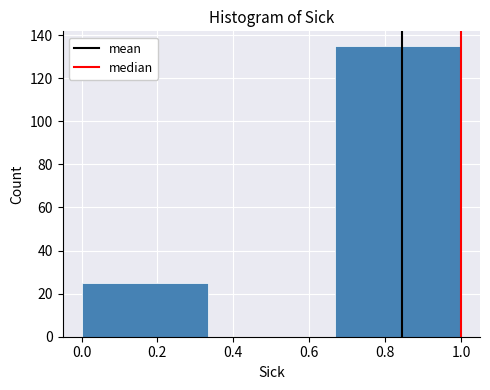

How tall is the bar that spans 0.00 to 0.34 on the x-axis? Neither the bar edges nor the heights are printed on the chart, so give them approximately, as read against the axes.

26